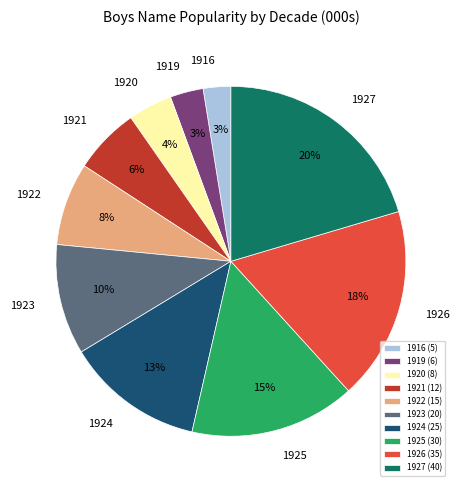

What percentage is the 1927 slice, to the nearest percent?

20%